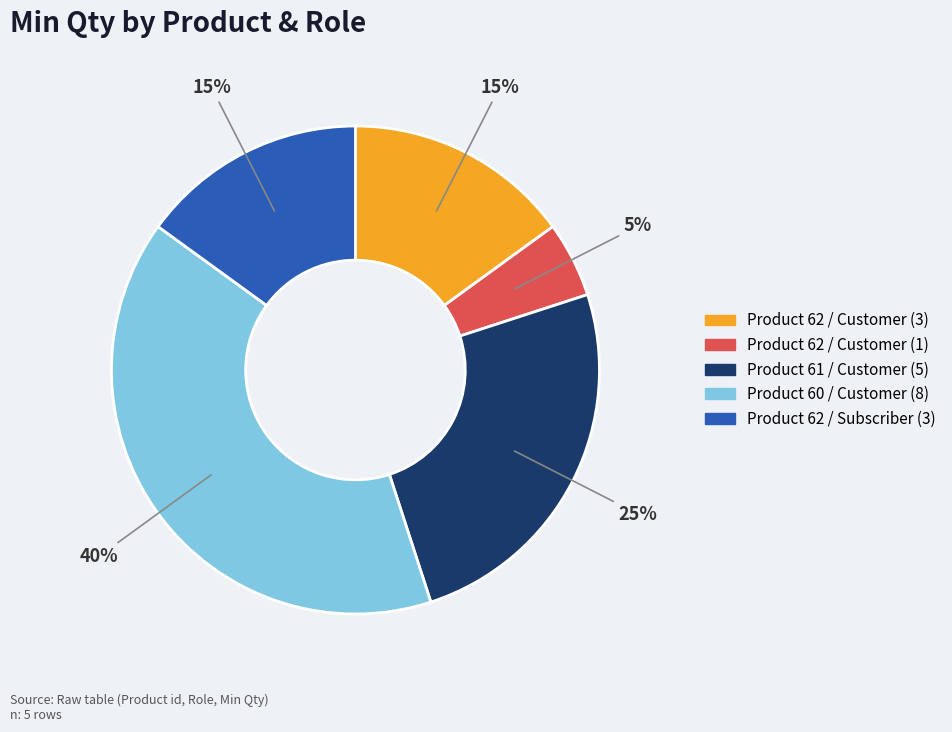

What is the largest slice in the pie chart?

Product 60 / Customer (8)